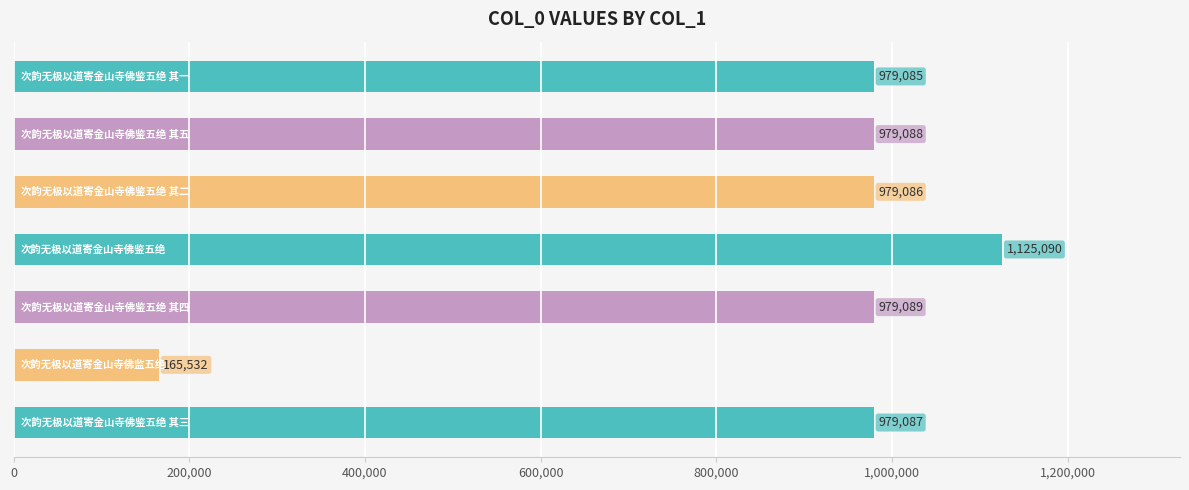

What is the difference between the maximum and minimum values?

959558